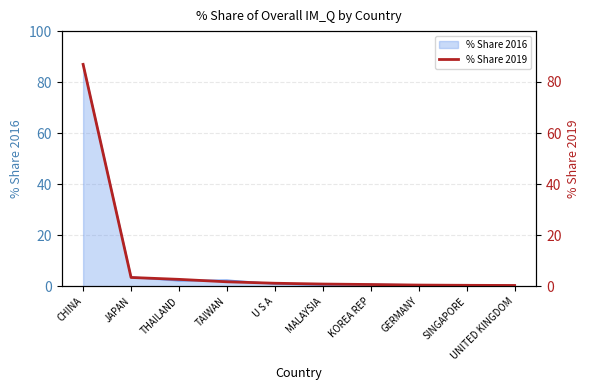

What is the label of the 5th point from the left?

U S A